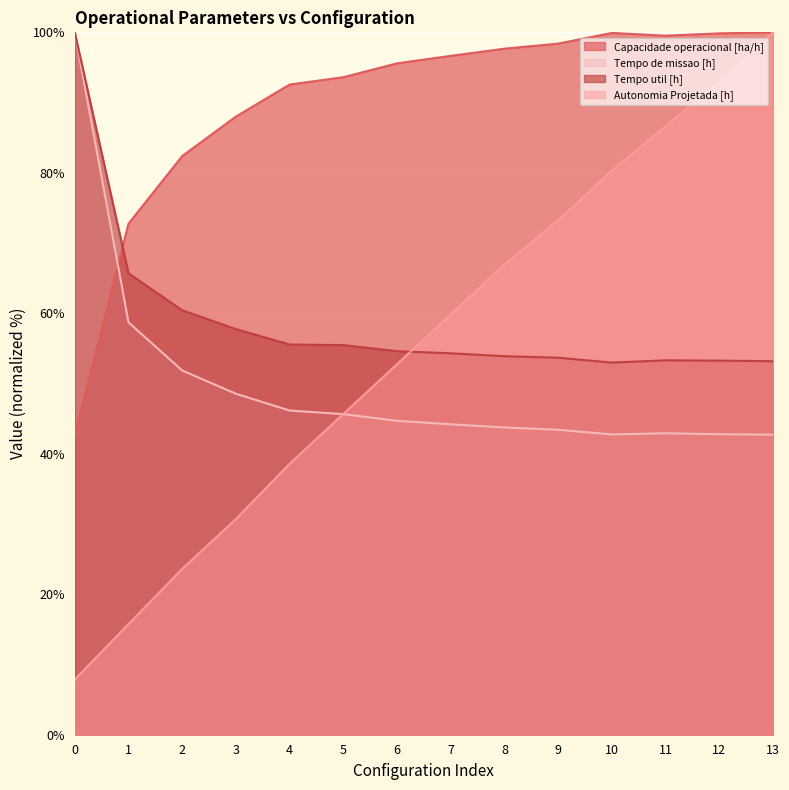

Reading right to left, list all the values displayed in this chart.

Capacidade operacional [ha/h]: 13=100.0	12=99.9	11=99.5	10=99.9	9=98.4	8=97.7	7=96.7	6=95.6	5=93.6	4=92.6	3=88.0	2=82.4	1=72.8	0=42.7
Tempo de missao [h]: 13=42.7	12=42.8	11=42.9	10=42.8	9=43.4	8=43.7	7=44.2	6=44.7	5=45.6	4=46.2	3=48.5	2=51.9	1=58.7	0=100.0
Tempo util [h]: 13=53.2	12=53.3	11=53.3	10=53.0	9=53.7	8=53.9	7=54.3	6=54.6	5=55.5	4=55.6	3=57.7	2=60.4	1=65.7	0=100.0
Autonomia Projetada [h]: 13=100.0	12=92.9	11=86.6	10=80.3	9=73.2	8=66.9	7=59.8	6=52.8	5=45.7	4=38.6	3=30.7	2=23.6	1=15.7	0=7.9